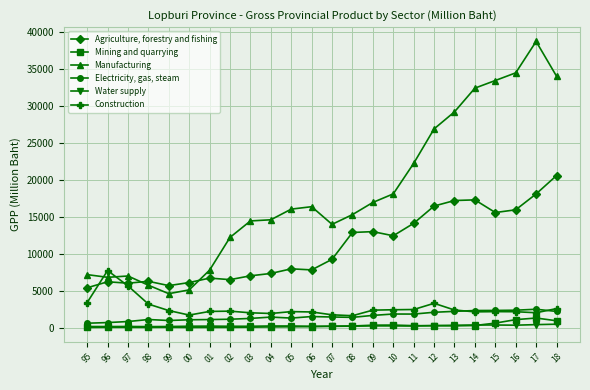

Which series has the widest spread of values?

Manufacturing